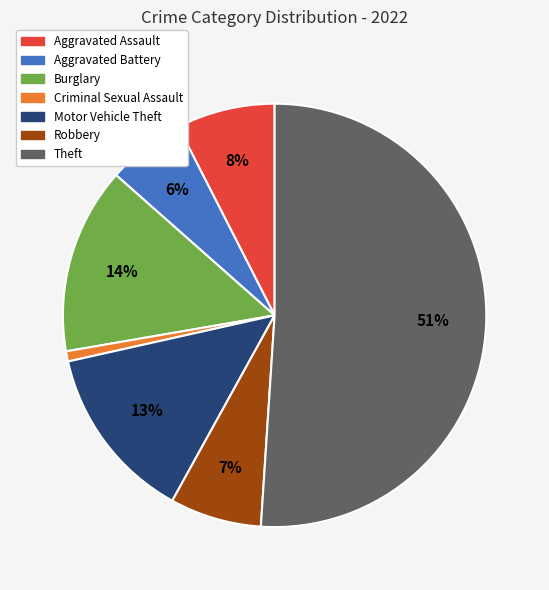

To the nearest percent, what percentage of the pie is Motor Vehicle Theft?

13%